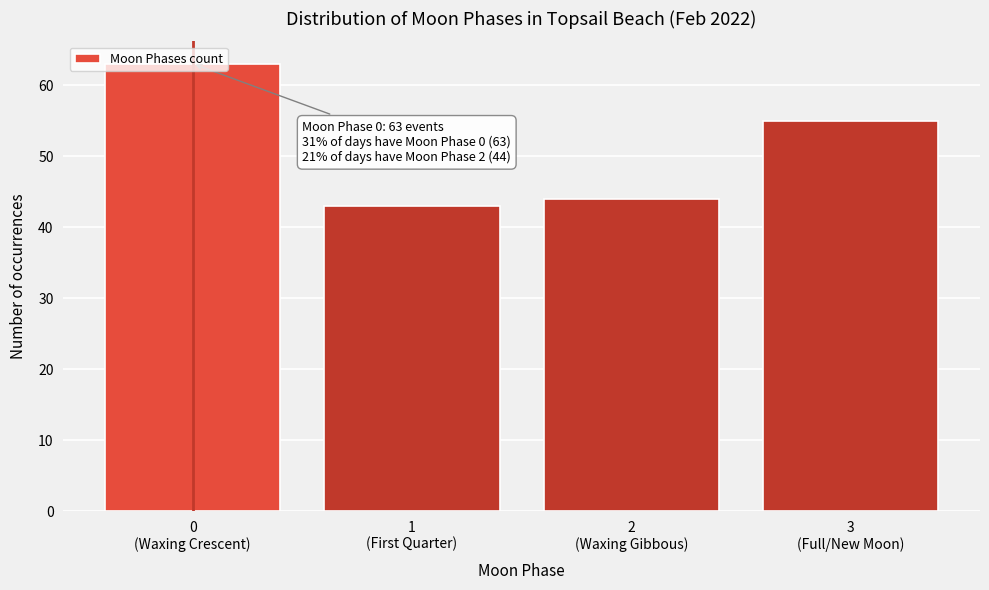

What is the greatest value displayed?

63